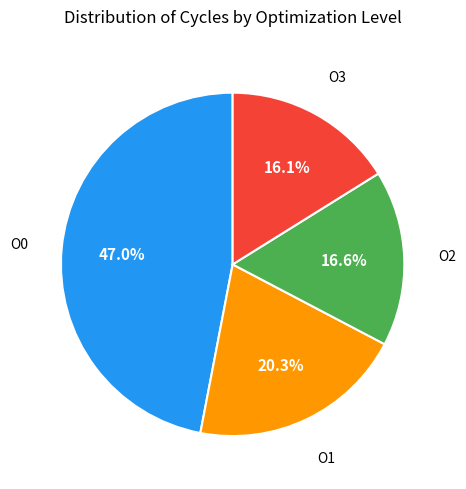

Is there any slice that represents more than half of the pie?

No